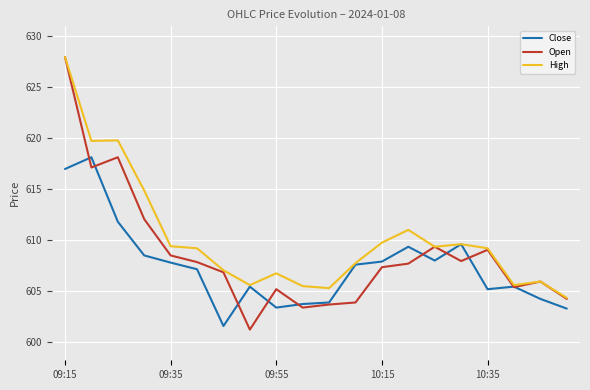

Which series has the largest range (max minus min)?

Open